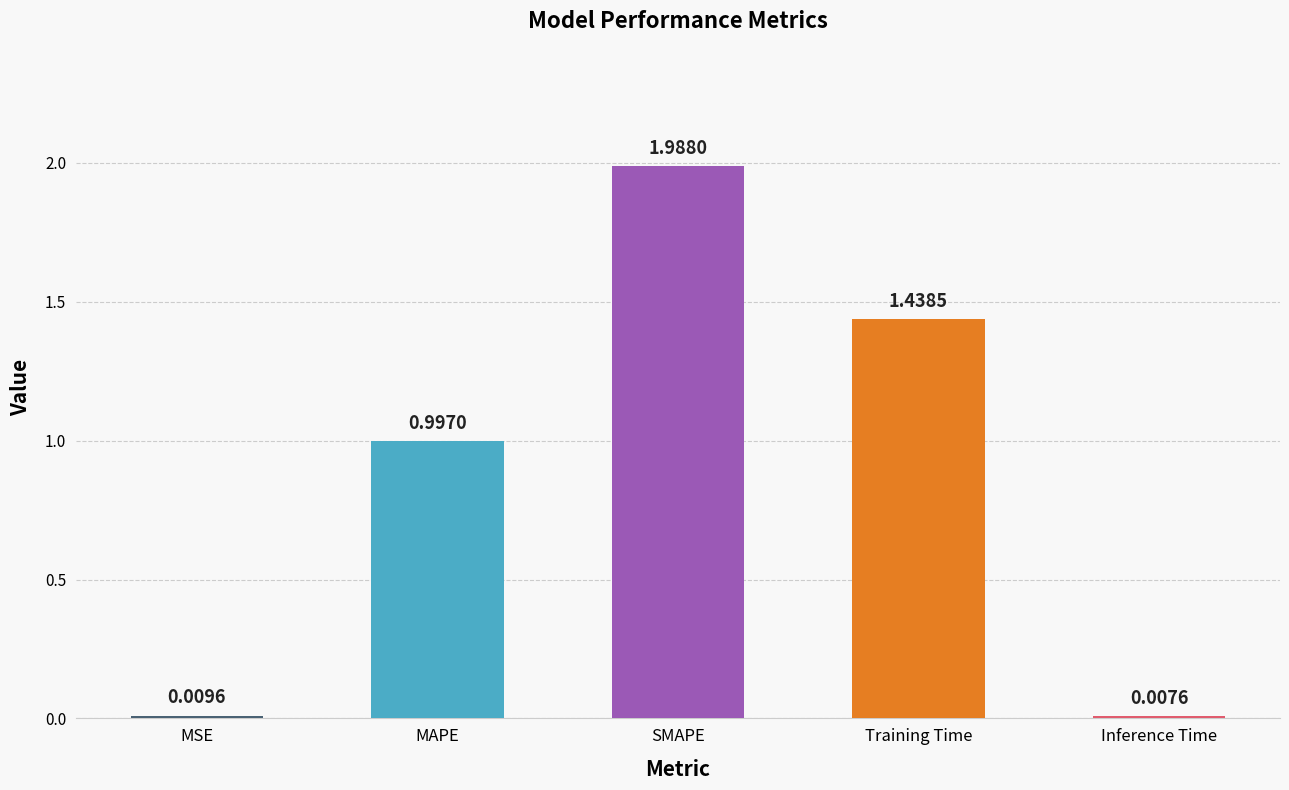

List the labels in order of value, smallest first.

Inference Time, MSE, MAPE, Training Time, SMAPE